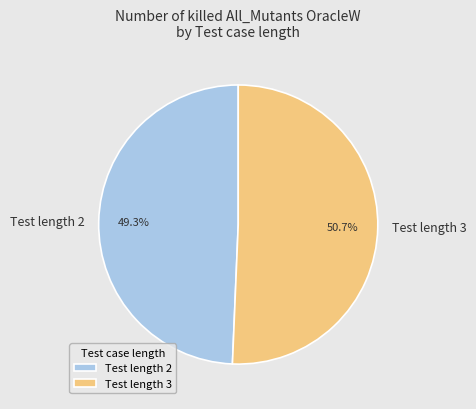

Which slice is the largest?

Test length 3